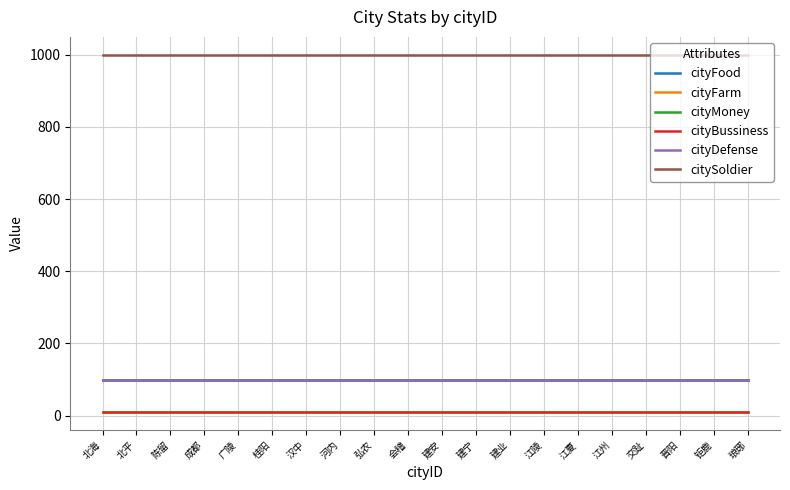

Is this an area chart (filled region under the line)?

No